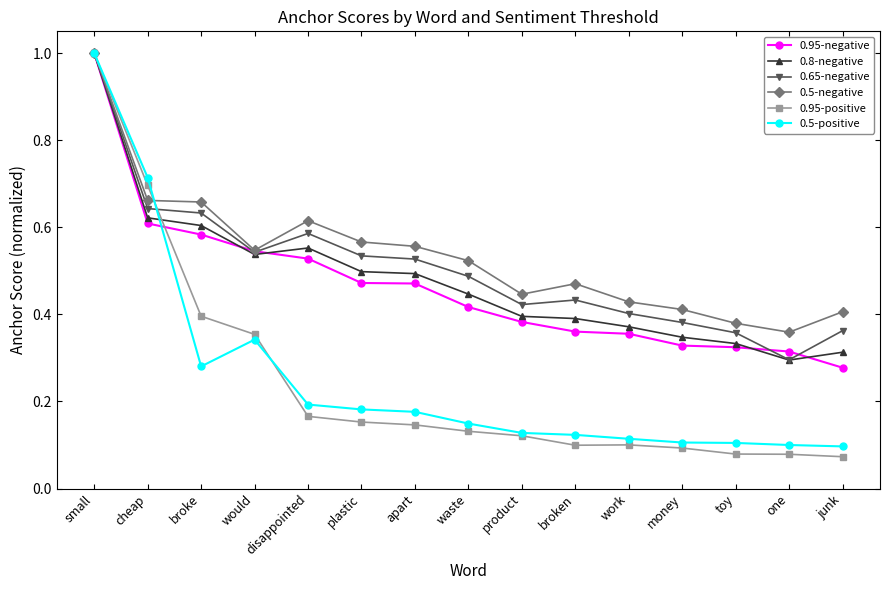

Is it true that 0.95-positive equals 0.7 at cheap?

True